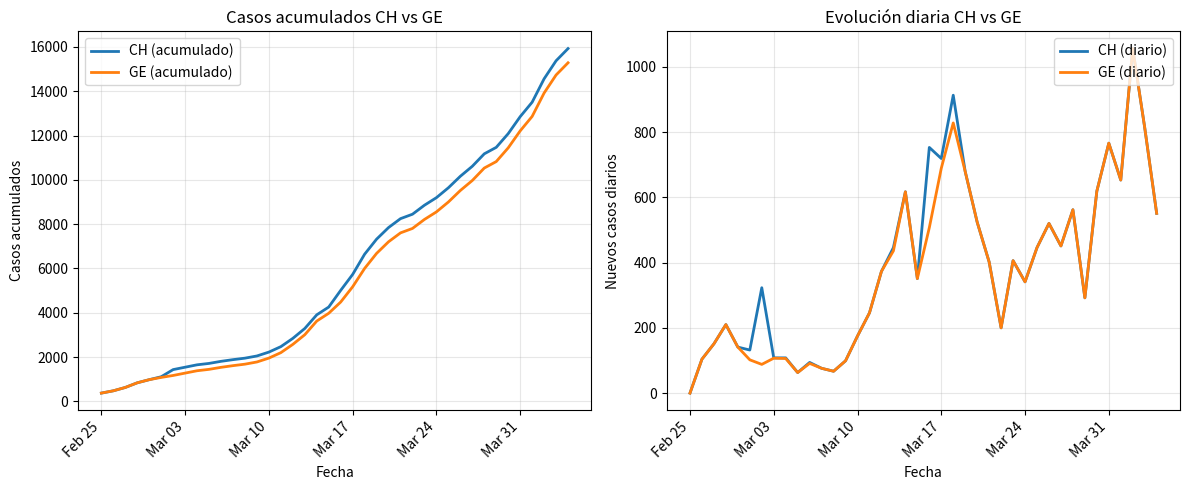

What is the maximum value for CH (acumulado)?

15926